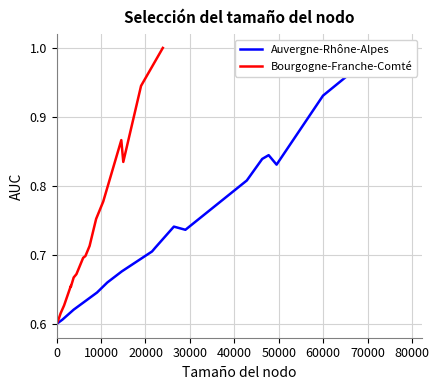

What is the maximum value for Bourgogne-Franche-Comté?

1.0